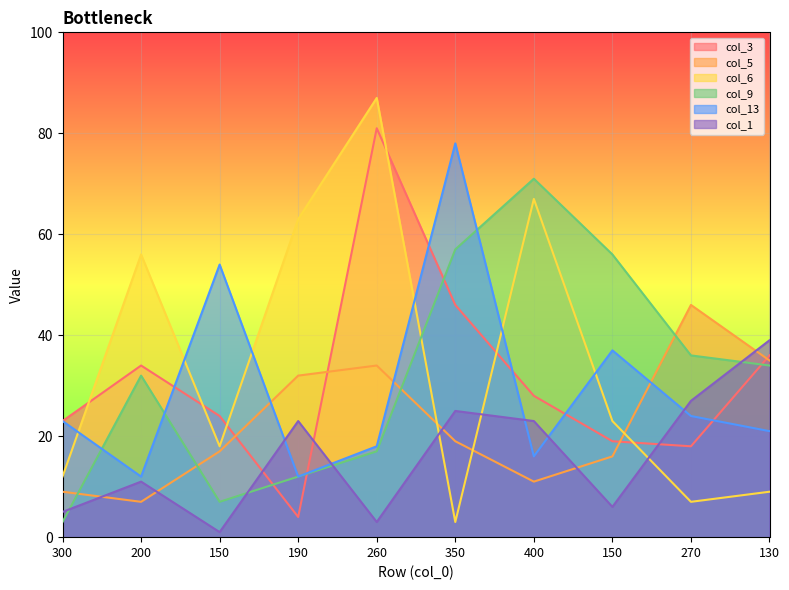

What is the value of the col_9 point at the 10th from the left?

34